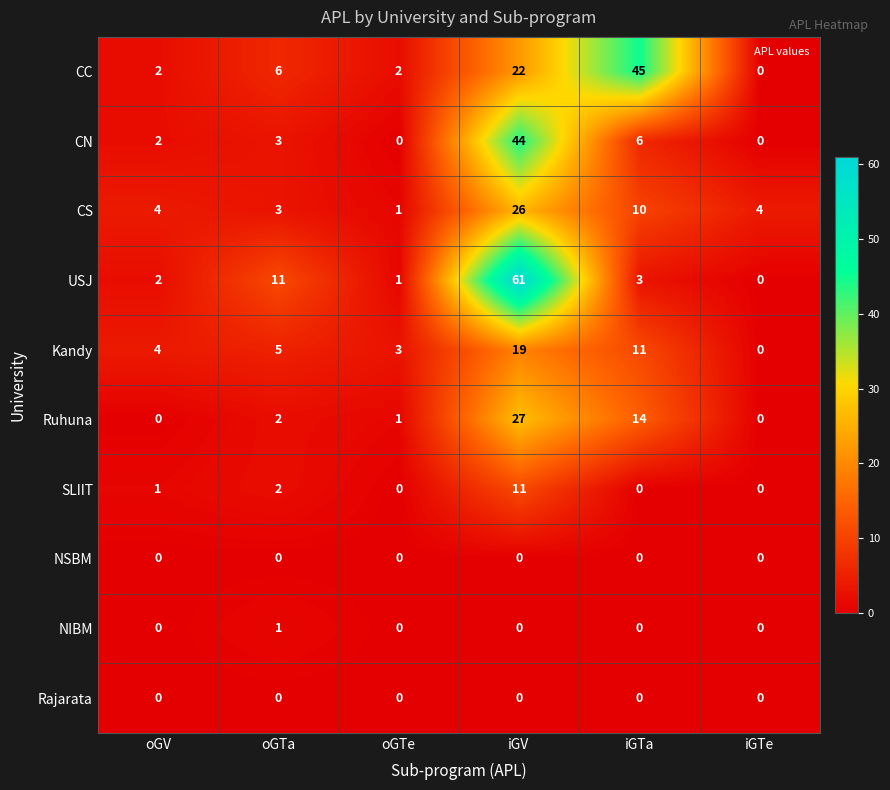

The CS series shows 2 at oGTe. True or false?

False